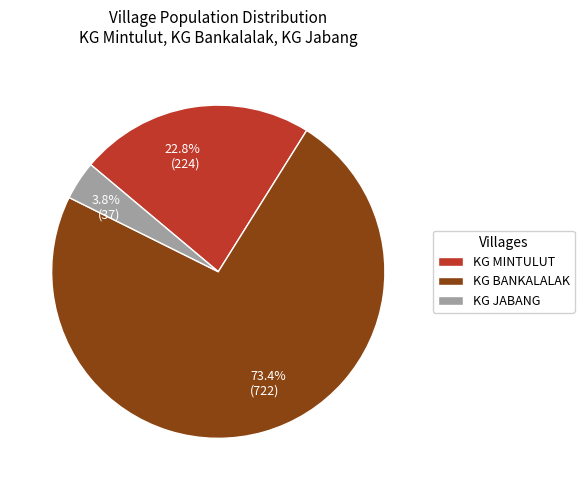

Is there any slice that represents more than half of the pie?

Yes